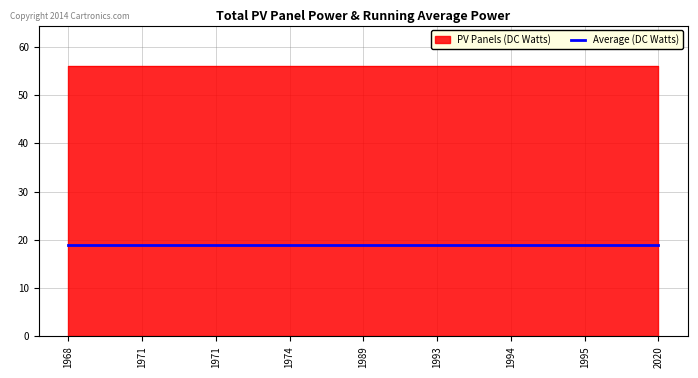

Is it true that PV Panels (DC Watts) equals 16 at 2020?

False